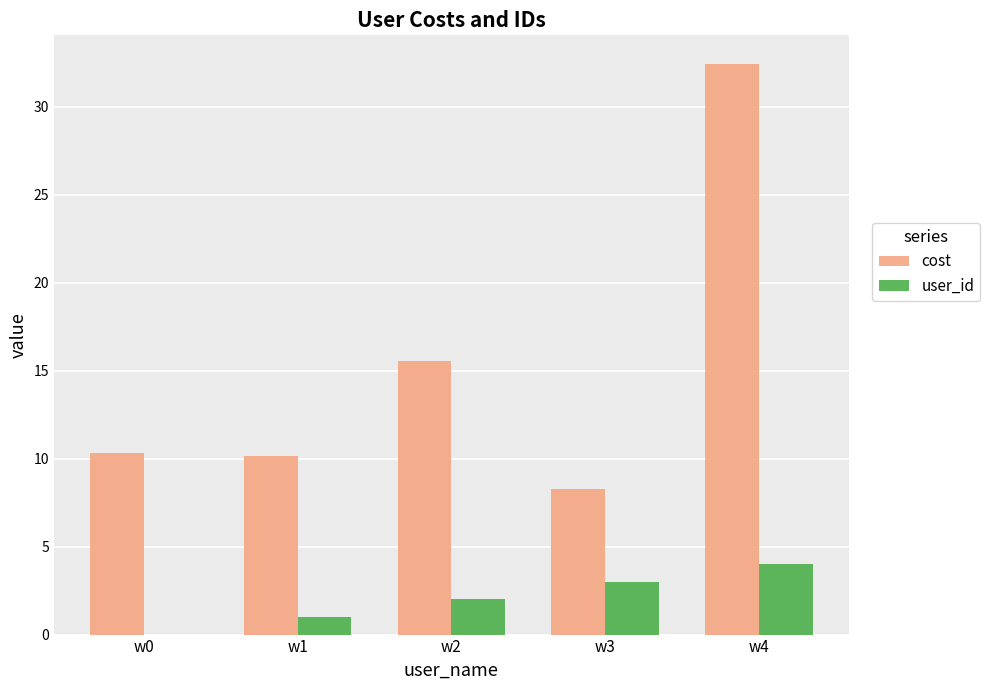

At which label does user_id reach its peak?

w4